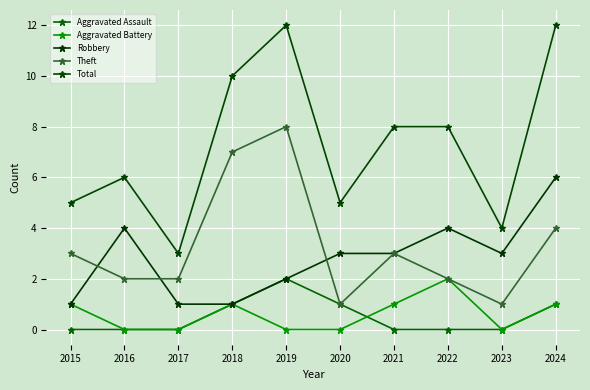

True or false: Aggravated Assault has a value of 2 at 2018.

False